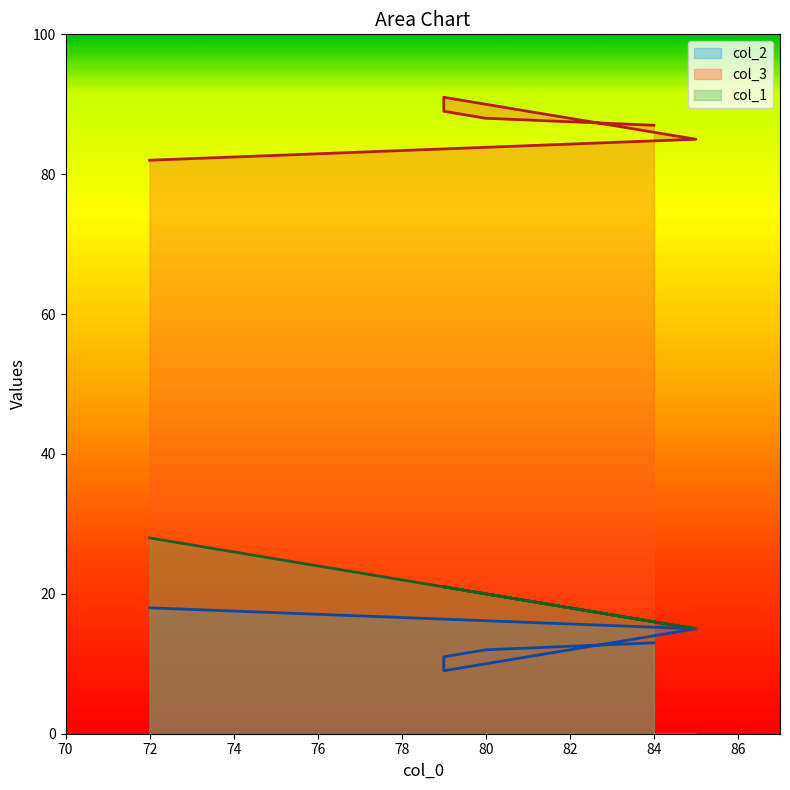

At which label is col_3 closest to 86?

85